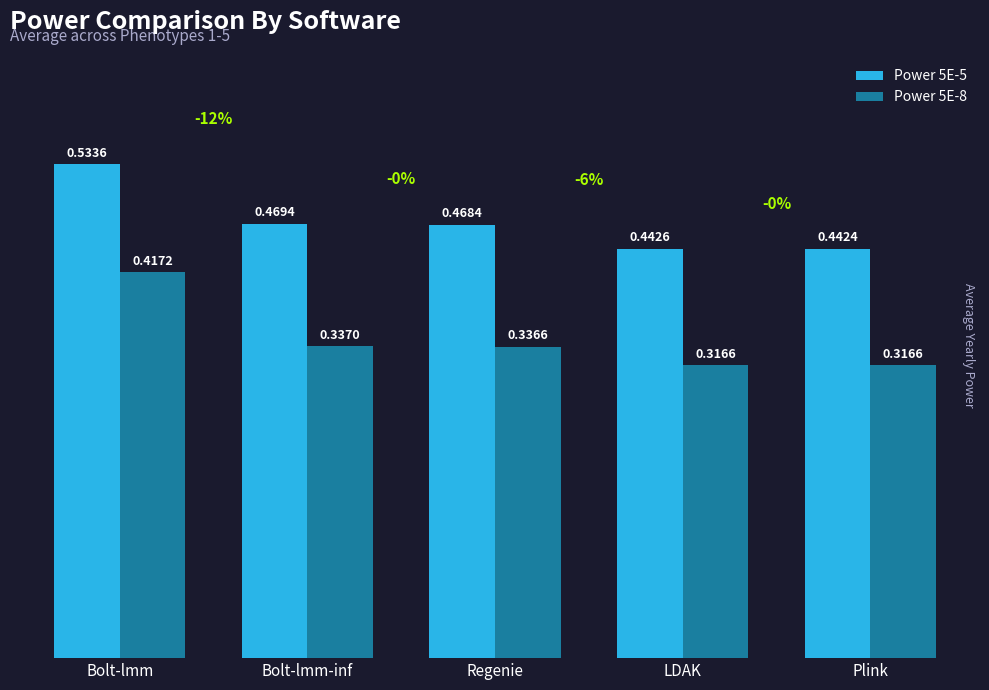

What are all the series names shown in the legend?

Power 5E-5, Power 5E-8